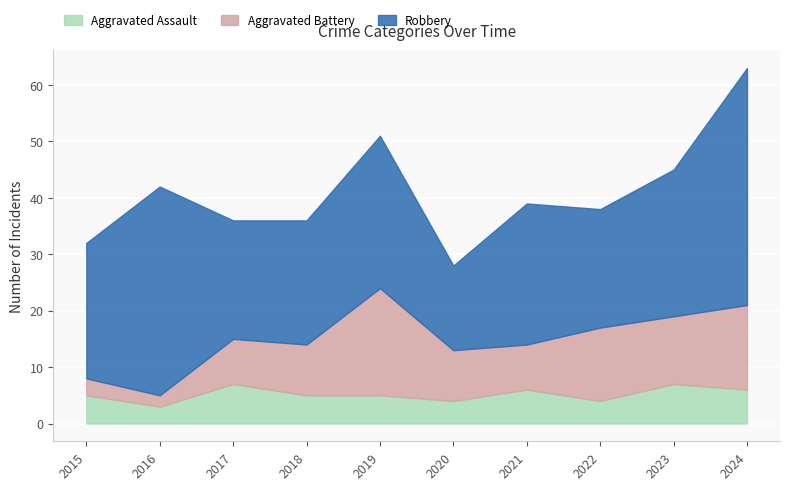

How many Aggravated Assault values are between 4 and 6?

7